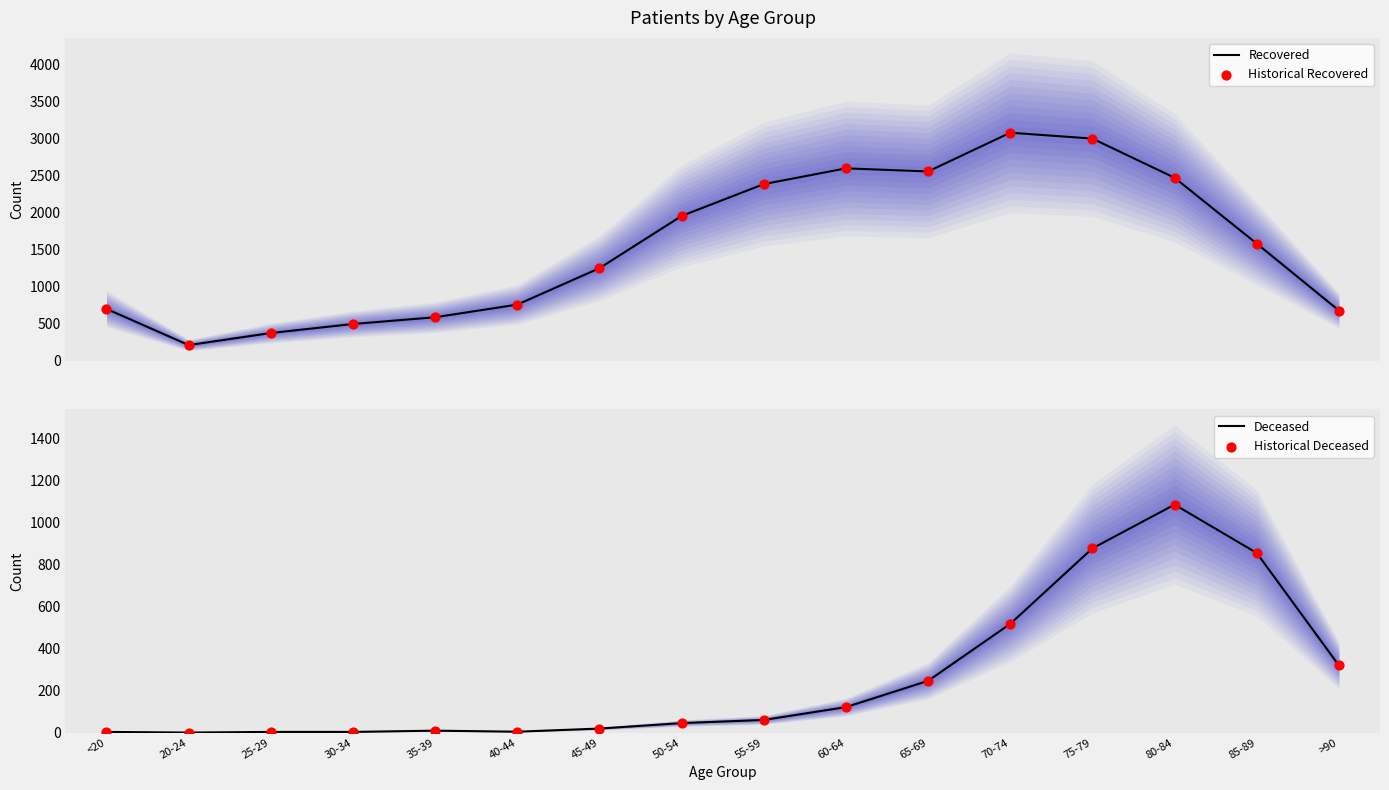

At how many categories does at least one series exceed 2810?

2